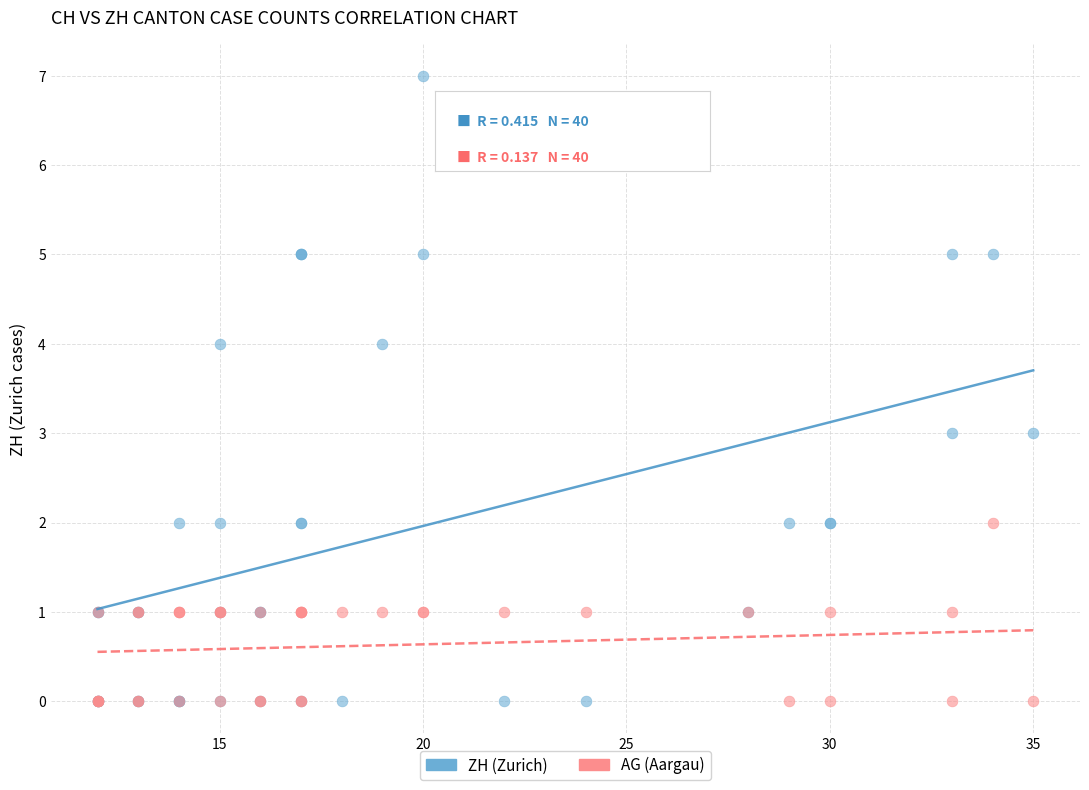

Which series has the widest spread of Y values?

ZH (Zurich)